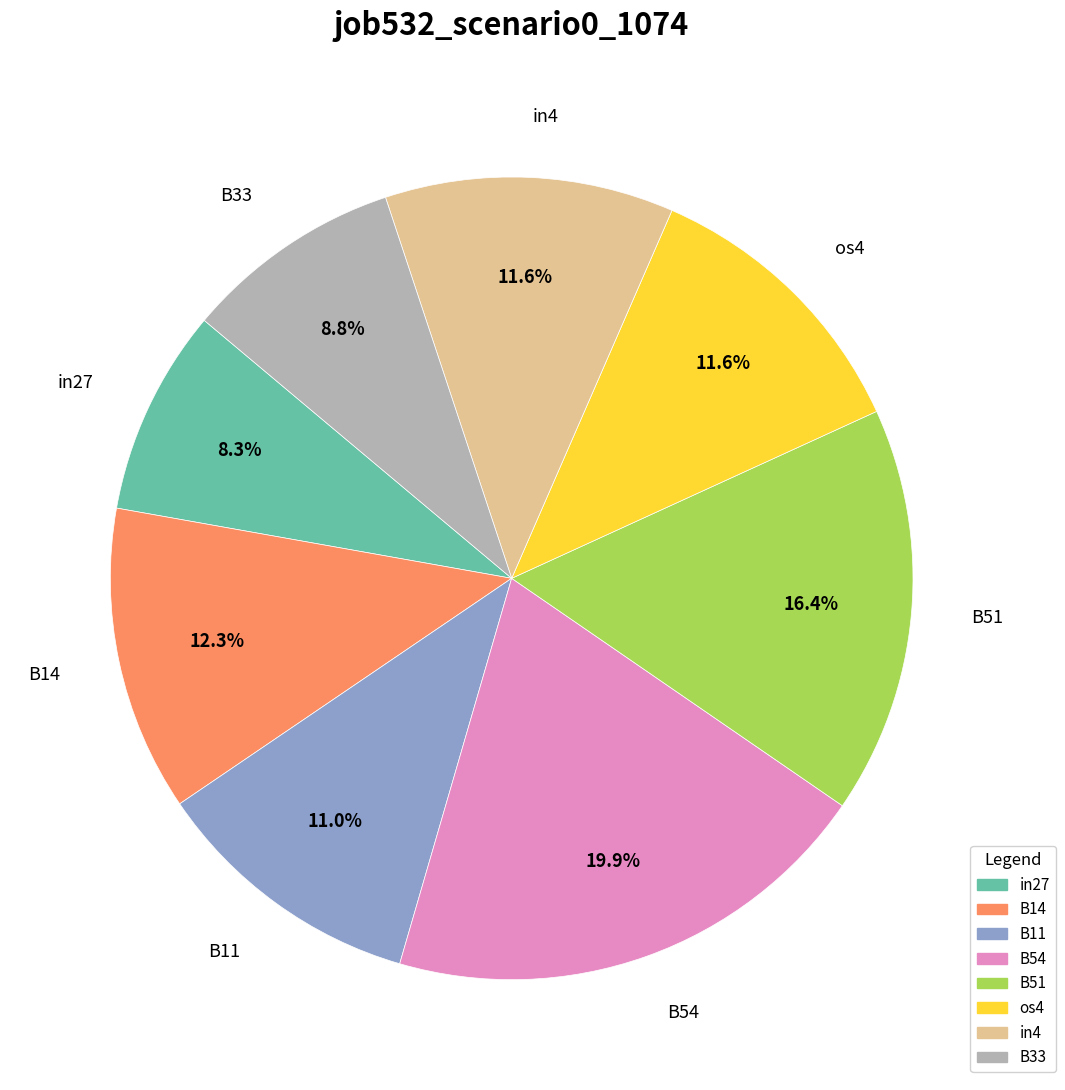

What is the largest slice in the pie chart?

B54